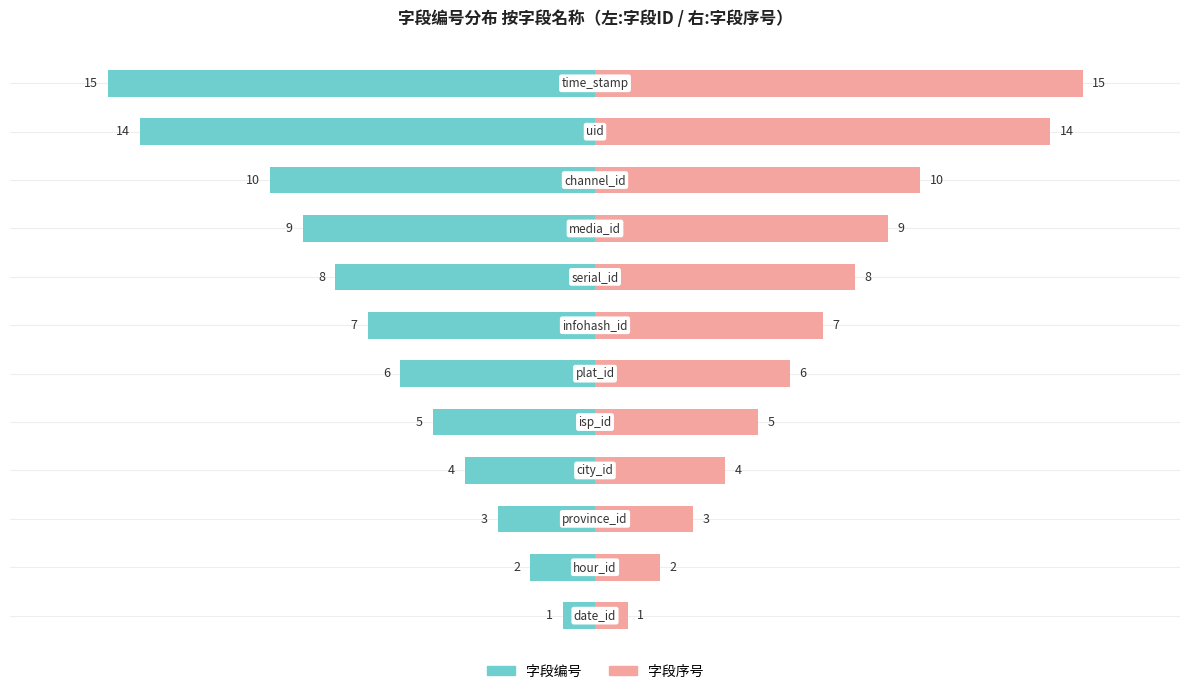

The value of 字段编号 at 8 is -14. True or false?

False